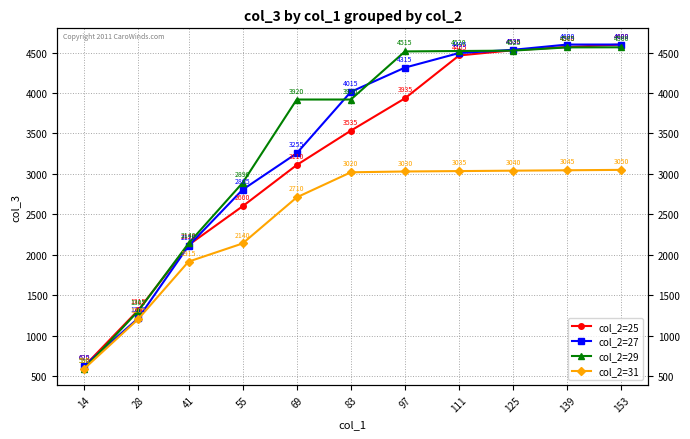

Where does the col_2=25 series first go above 3535?

97